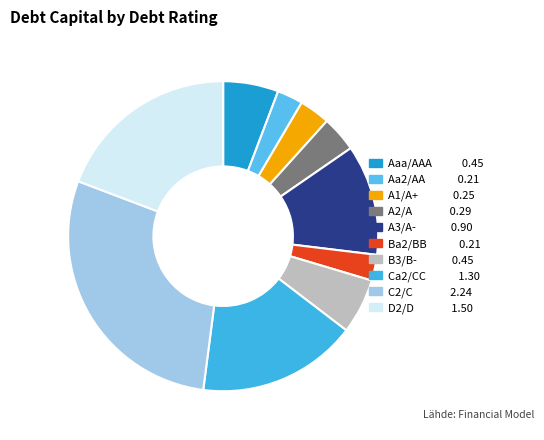

How many segments does this pie chart have?

10